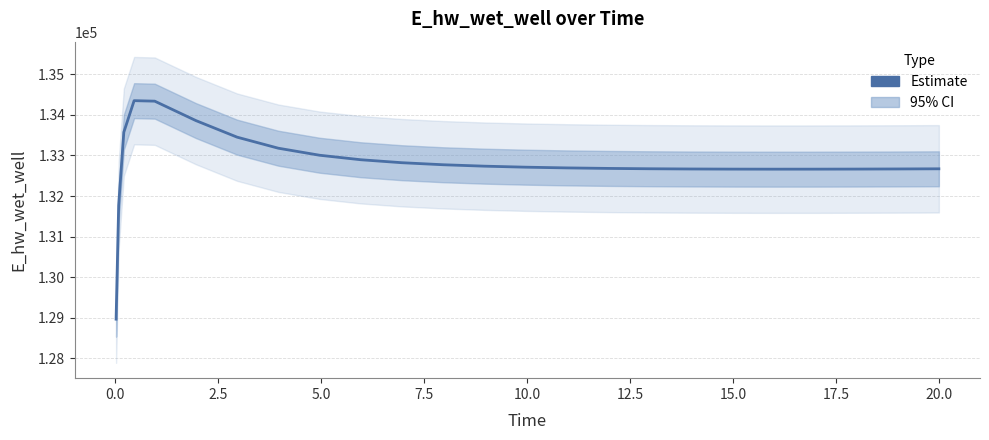

What is the average value?

132792.3